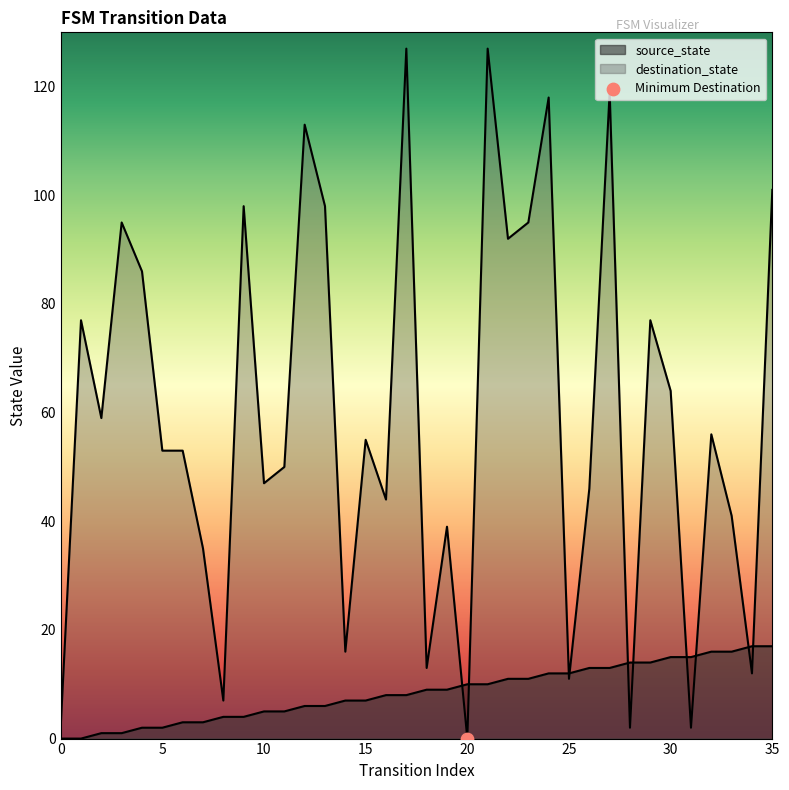

What is the total value across all series at 19?

48